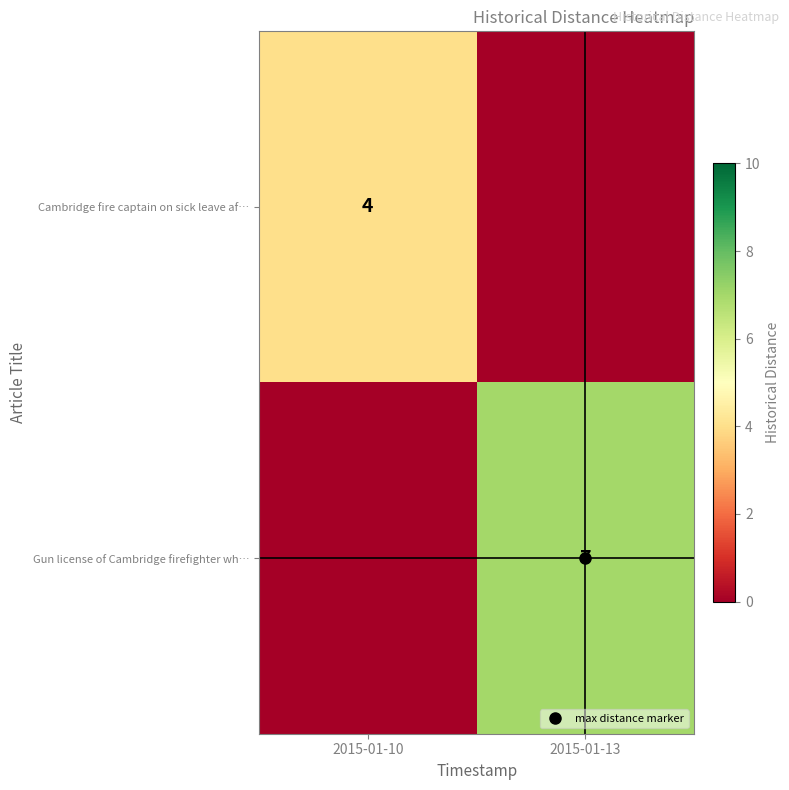

At 2015-01-10, list the series in order from largest to smallest.

Cambridge fire captain on sick leave af…, Gun license of Cambridge firefighter wh…